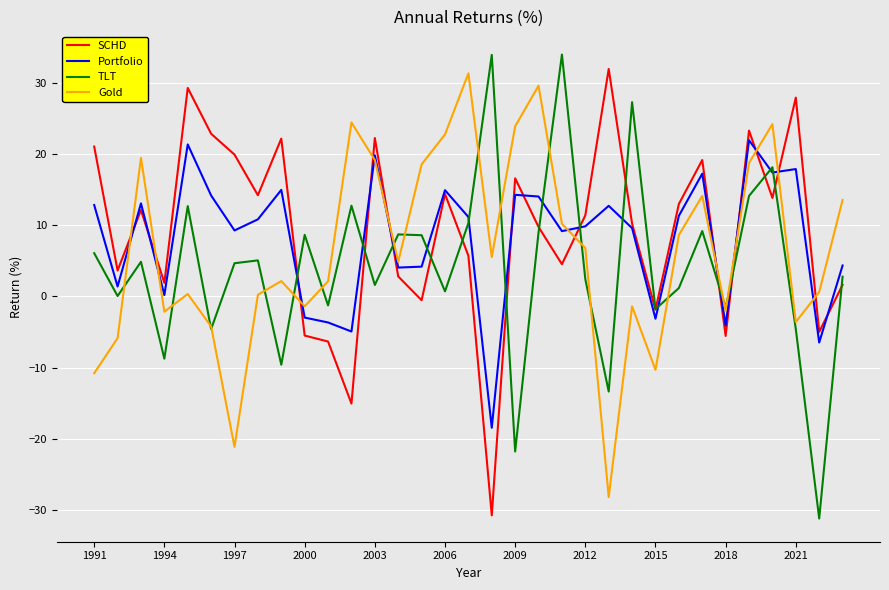

What is the lowest value of the Portfolio series?

-18.5